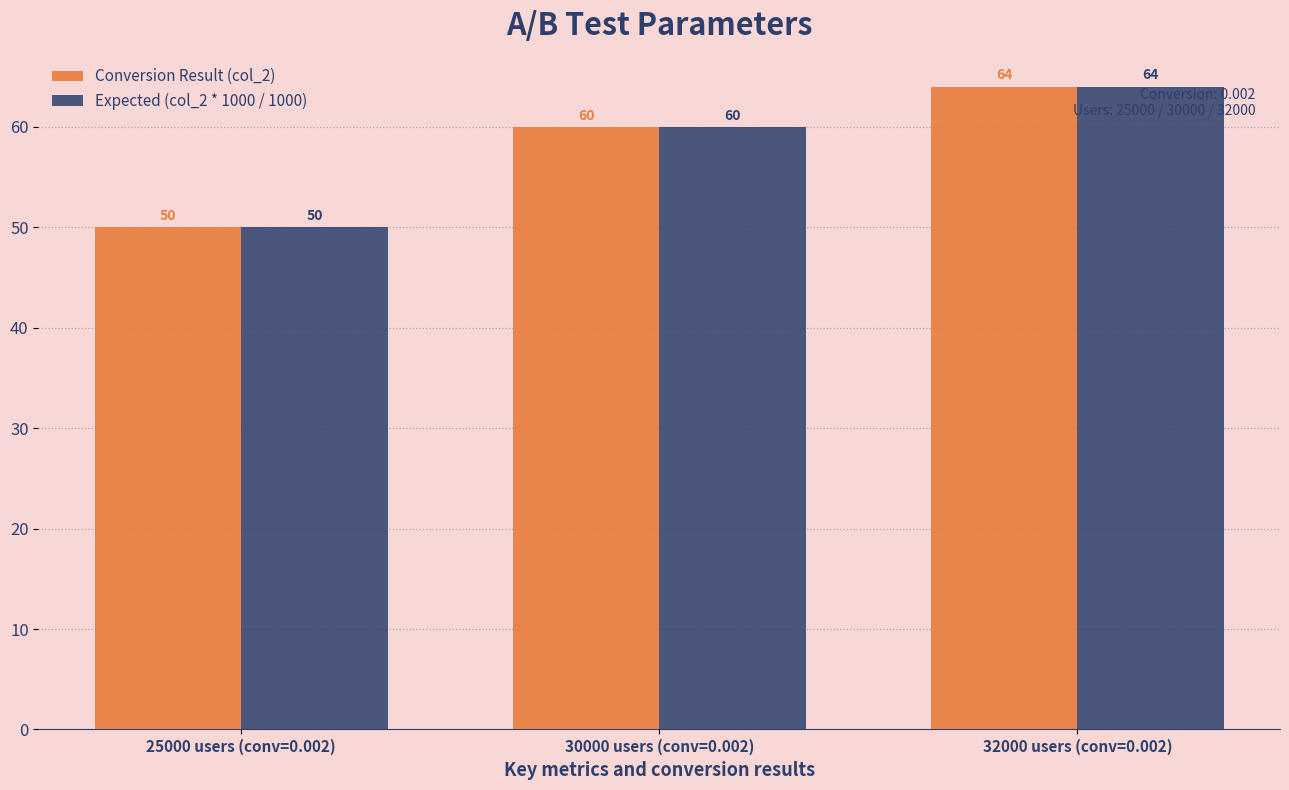

How many groups of bars are there?

3